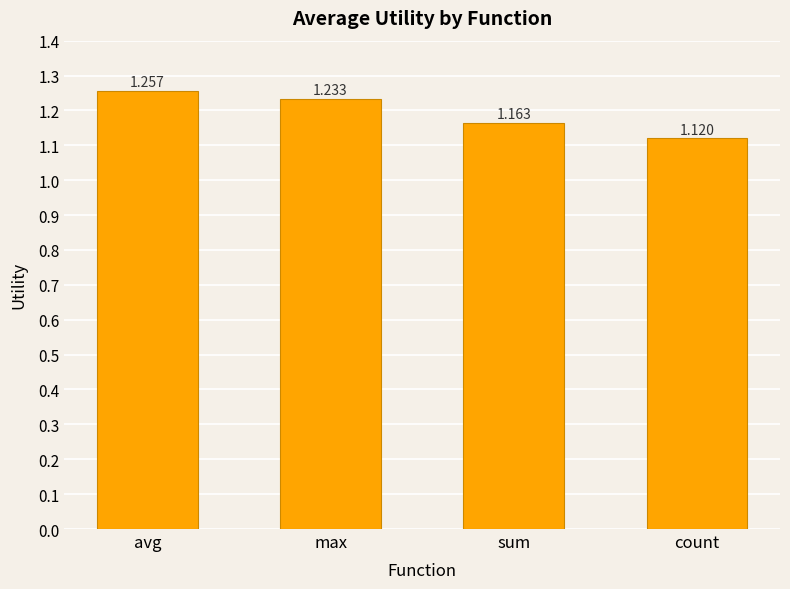

List the labels in order of value, largest first.

avg, max, sum, count